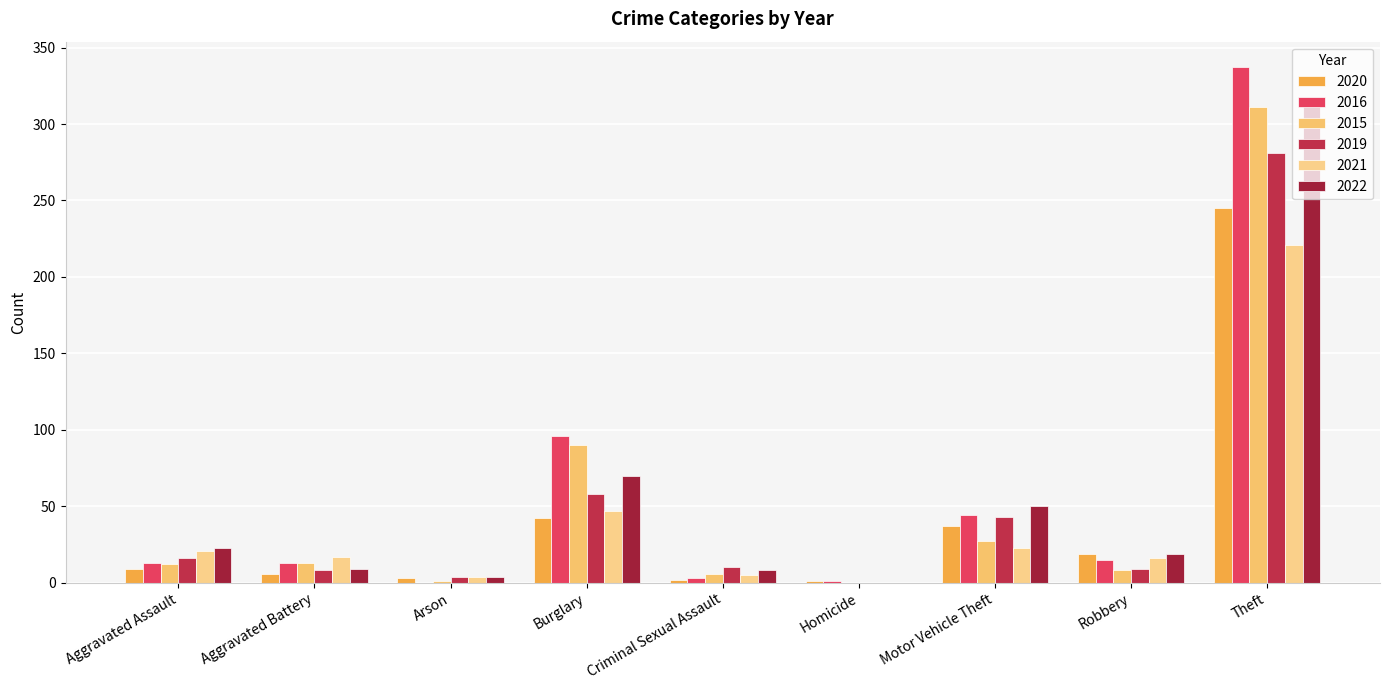

At which category is the sum across all series the highest?

Theft